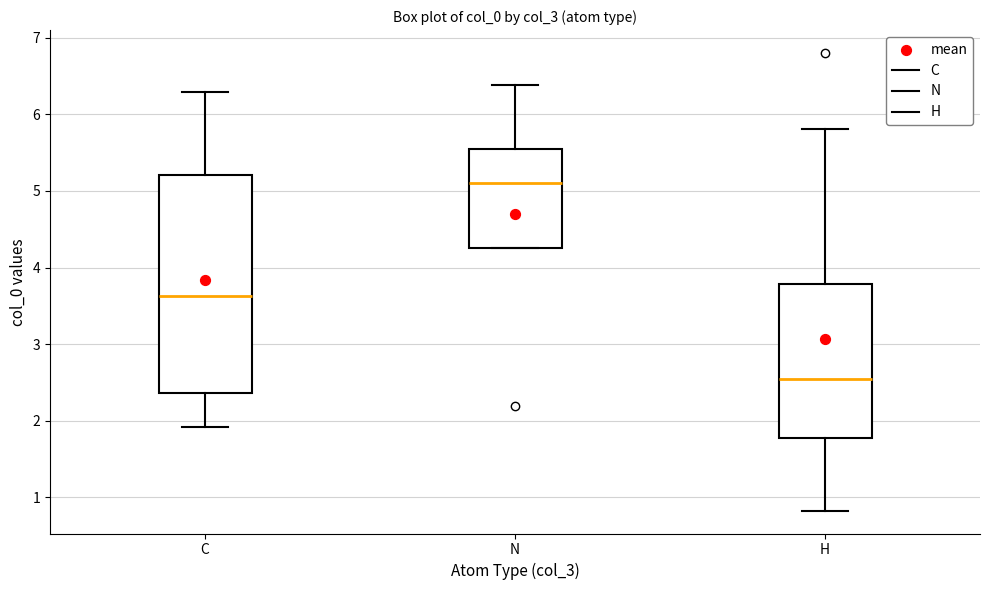

Reading left to right, transcribe this box plot: for each box, give where its median line is, the range the box spans, and where its two whiskers end, as read against the y-axis. The values are not printed on the chart, so give them approximately, as read against the axis.

C: median 3.6, box 2.4 to 5.2, whiskers 1.9 to 6.3
N: median 5.1, box 4.3 to 5.5, whiskers 4.3 to 6.4
H: median 2.5, box 1.8 to 3.8, whiskers 0.8 to 5.8